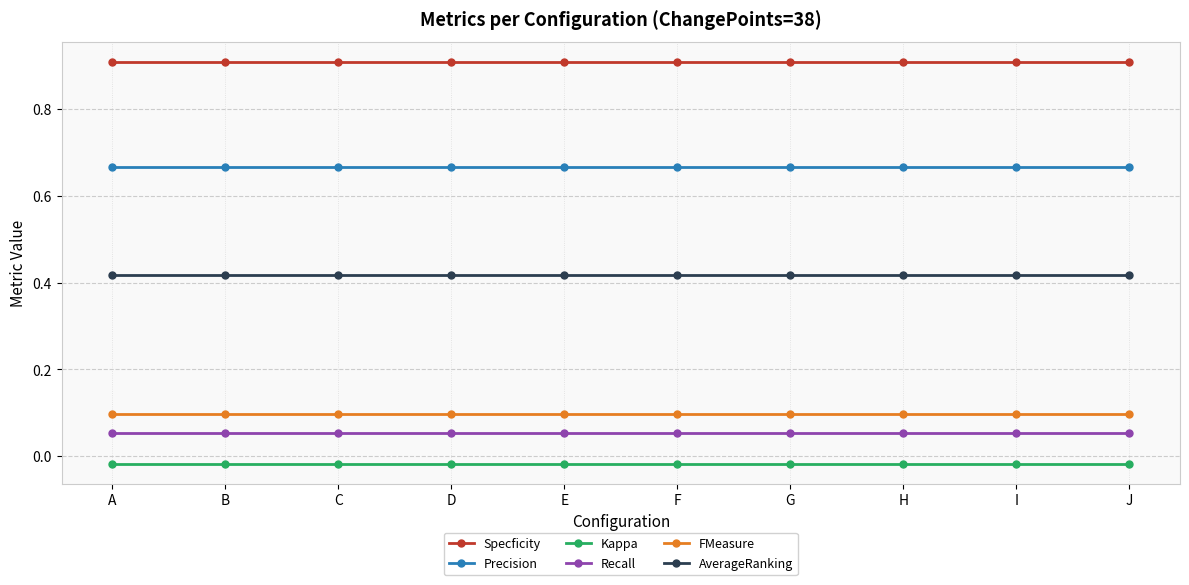

What is the value of the Specficity point at the 5th from the left?

0.9